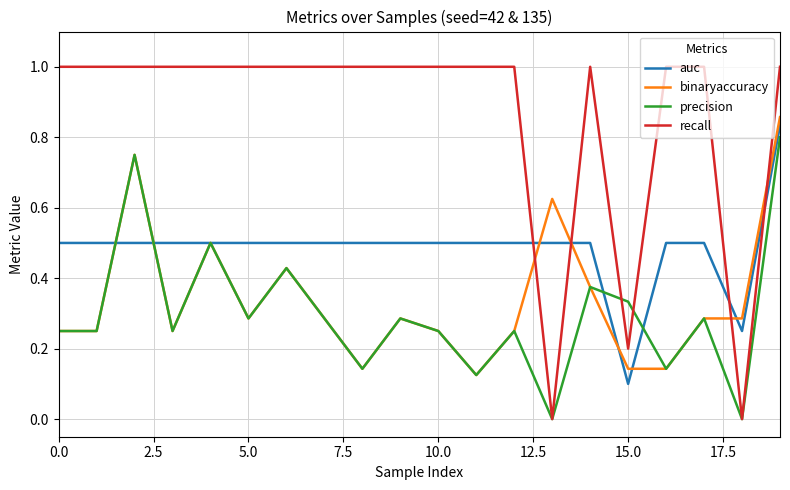

What is the difference between the second highest and minimum values in the recall series?

1.0